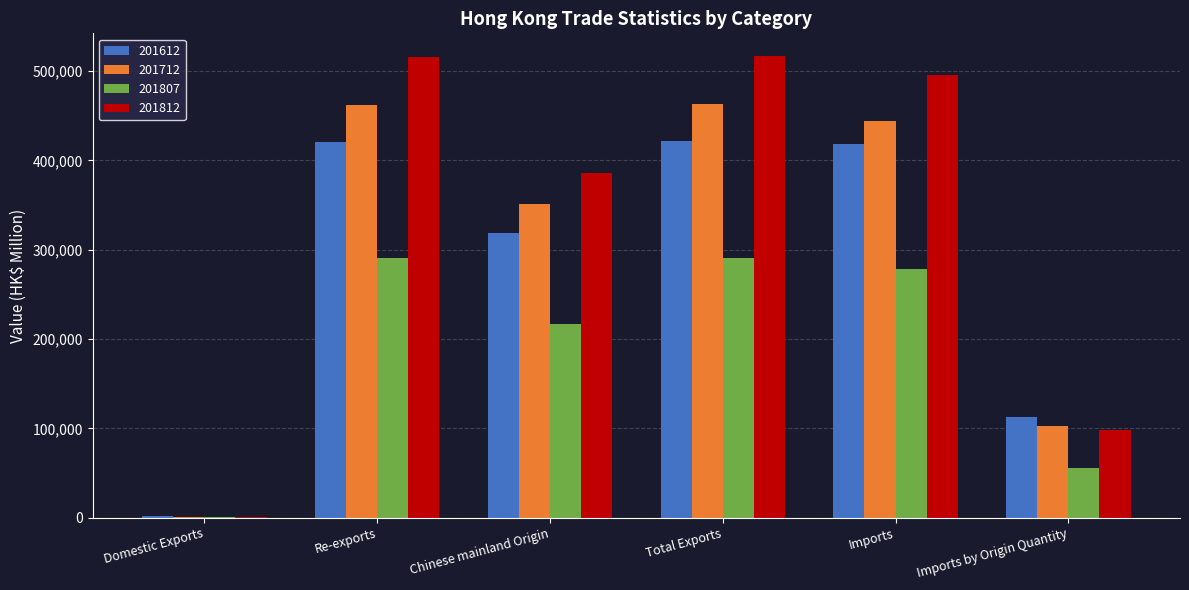

Is it true that 201812 equals 193371.5 at Chinese mainland Origin?

False